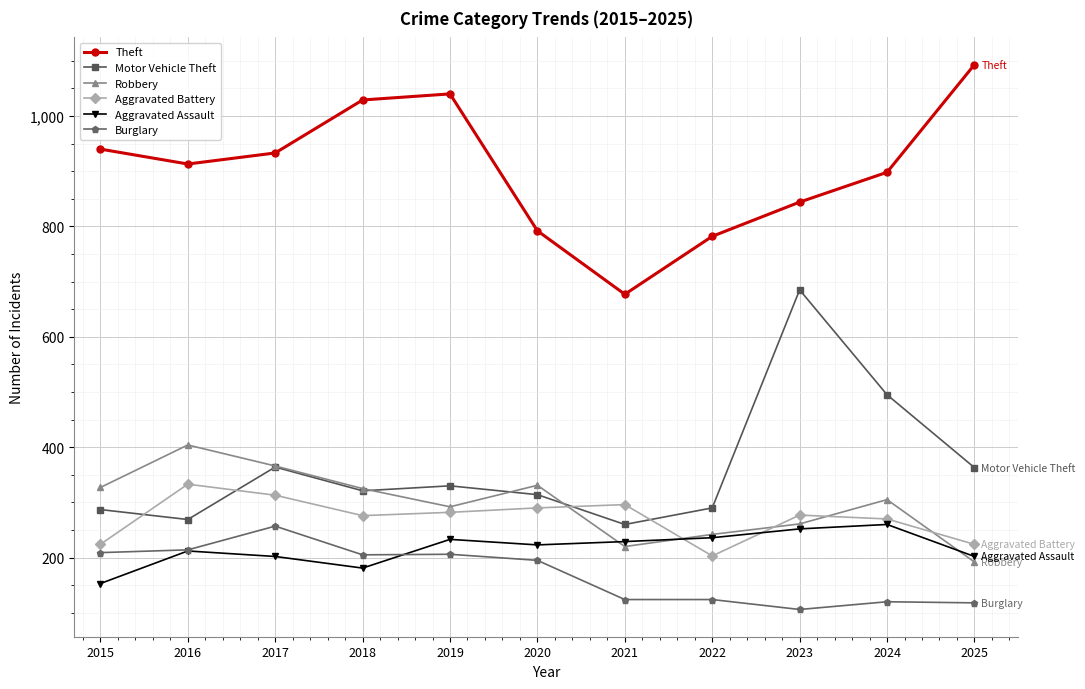

At how many categories does at least one series exceed 107?

11